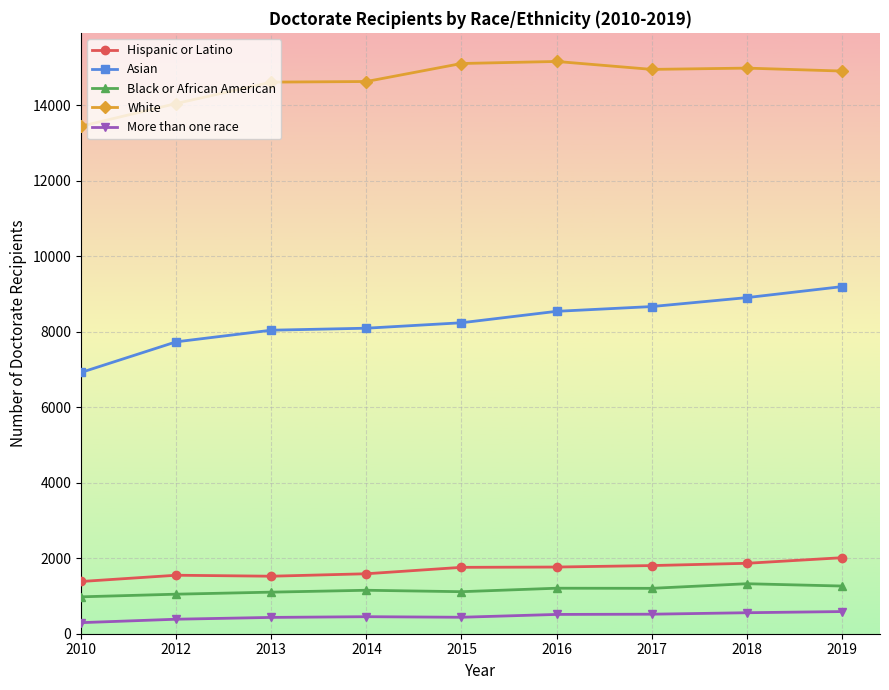

True or false: Hispanic or Latino and Asian cross at least once.

False